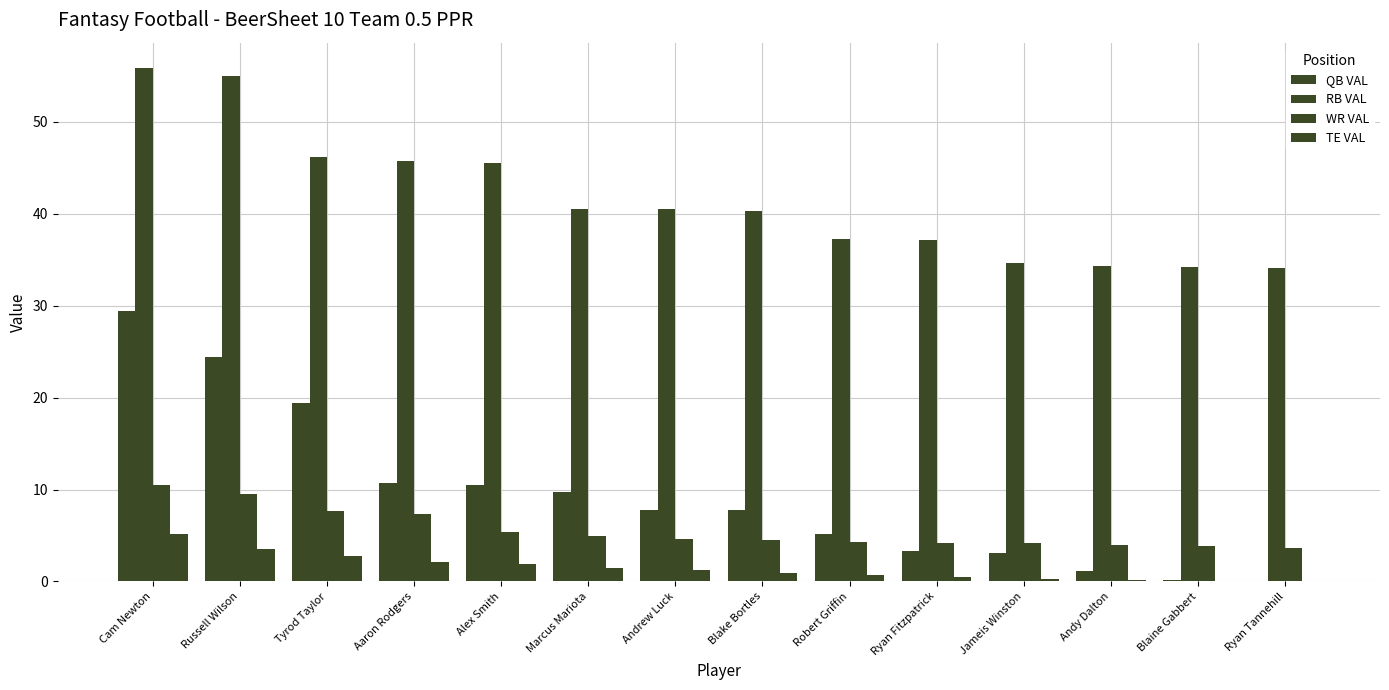

At which category is the sum across all series the highest?

Cam Newton